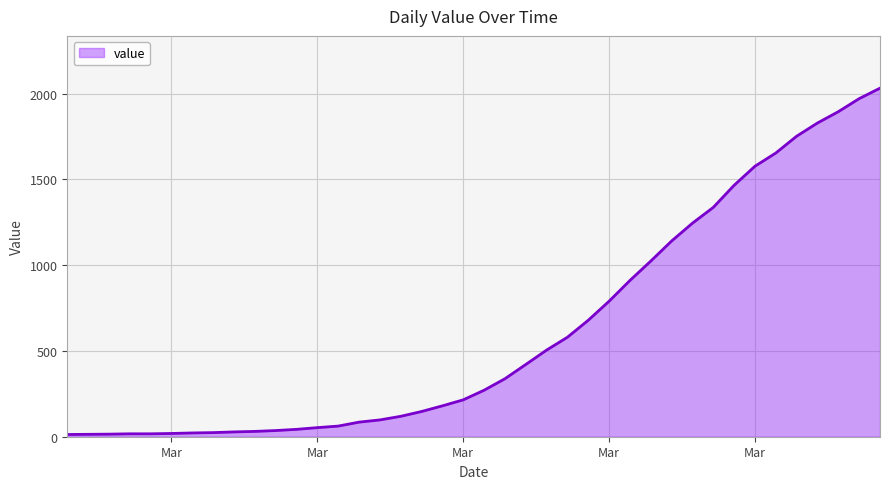

What is the difference between the maximum and minimum values?

2019